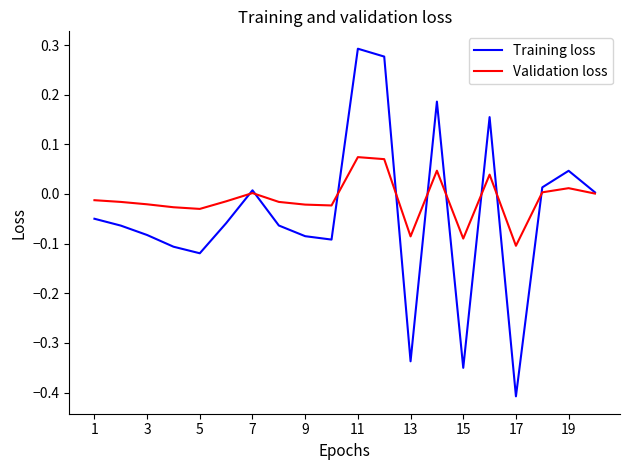

Is this an area chart (filled region under the line)?

No